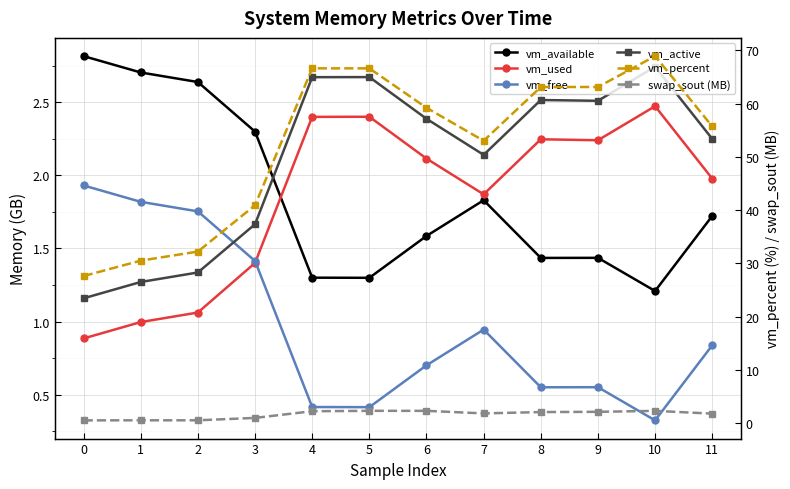

Reading left to right, what are all the values shown in this chart?

vm_available: 2.8	2.7	2.6	2.3	1.3	1.3	1.6	1.8	1.4	1.4	1.2	1.7
vm_used: 0.9	1.0	1.1	1.4	2.4	2.4	2.1	1.9	2.2	2.2	2.5	2.0
vm_free: 1.9	1.8	1.8	1.4	0.4	0.4	0.7	0.9	0.6	0.6	0.3	0.8
vm_active: 1.2	1.3	1.3	1.7	2.7	2.7	2.4	2.1	2.5	2.5	2.7	2.2
vm_percent: 27.6	30.5	32.2	40.9	66.6	66.6	59.2	53.0	63.1	63.1	68.9	55.7
swap_sout (MB): 0.5	0.5	0.5	1.0	2.2	2.3	2.3	1.8	2.1	2.1	2.3	1.8